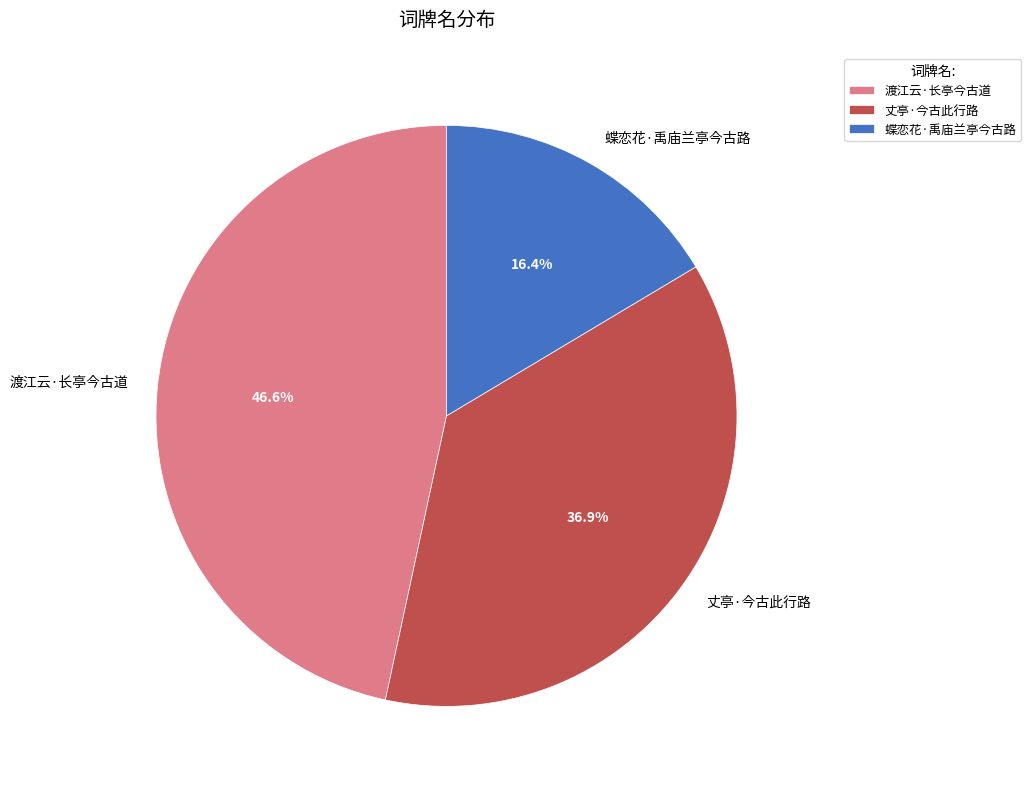

Count the number of slices in the pie.

3